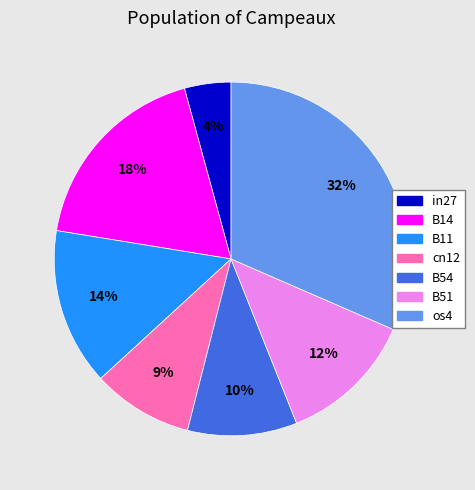

Do B51 and B14 together represent more than half of the pie?

No